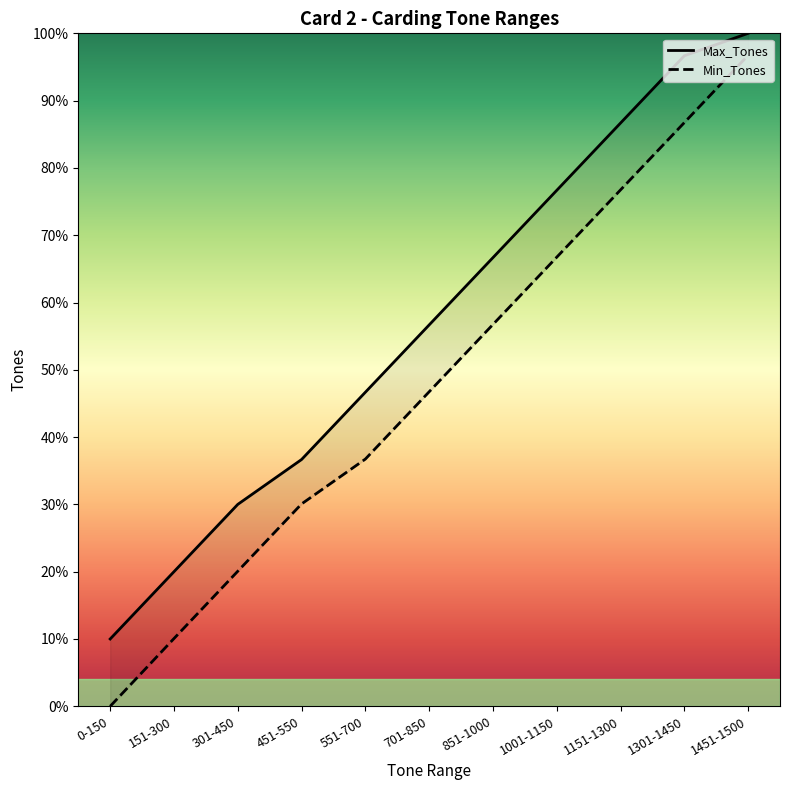

What is the difference between the Max_Tones values at 1451-1500 and 301-450?

1050